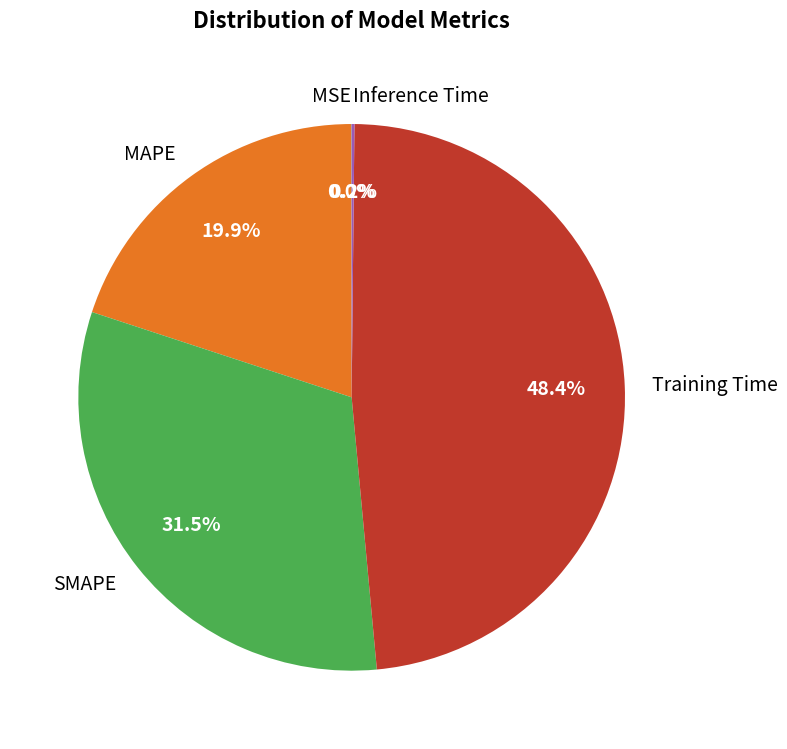

What portion of the pie excludes Training Time?

51.6%